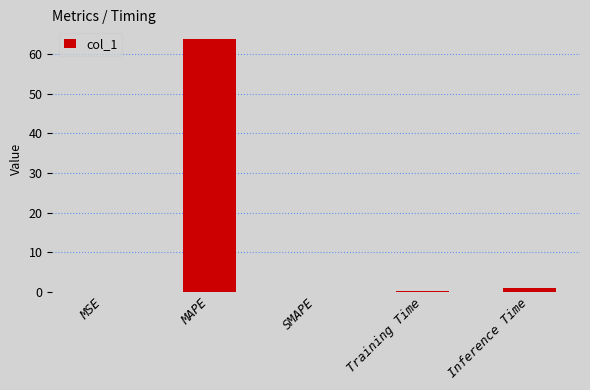

Are the bars horizontal?

No